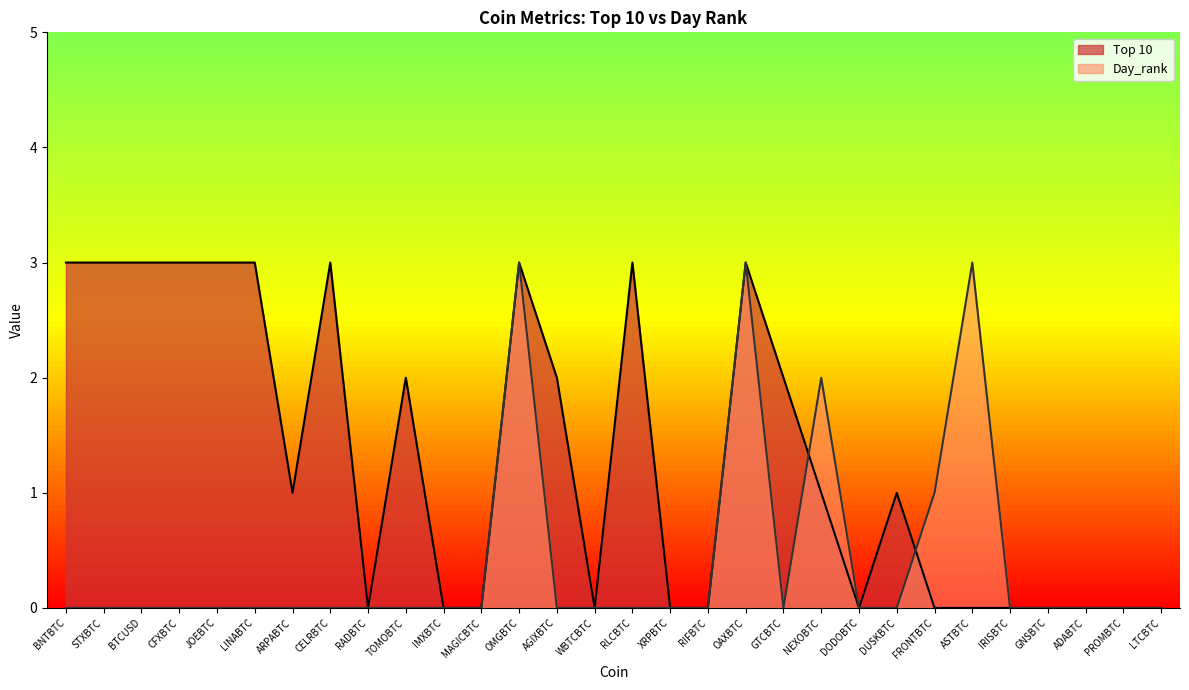

Rank the categories by Top 10 value from lowest to highest.

RADBTC, IMXBTC, MAGICBTC, WBTCBTC, XRPBTC, RIFBTC, DODOBTC, FRONTBTC, ASTBTC, IRISBTC, GNSBTC, ADABTC, PROMBTC, LTCBTC, ARPABTC, NEXOBTC, DUSKBTC, TOMOBTC, AGIXBTC, GTCBTC, BNTBTC, STXBTC, BTCUSD, CFXBTC, JOEBTC, LINABTC, CELRBTC, OMGBTC, RLCBTC, OAXBTC